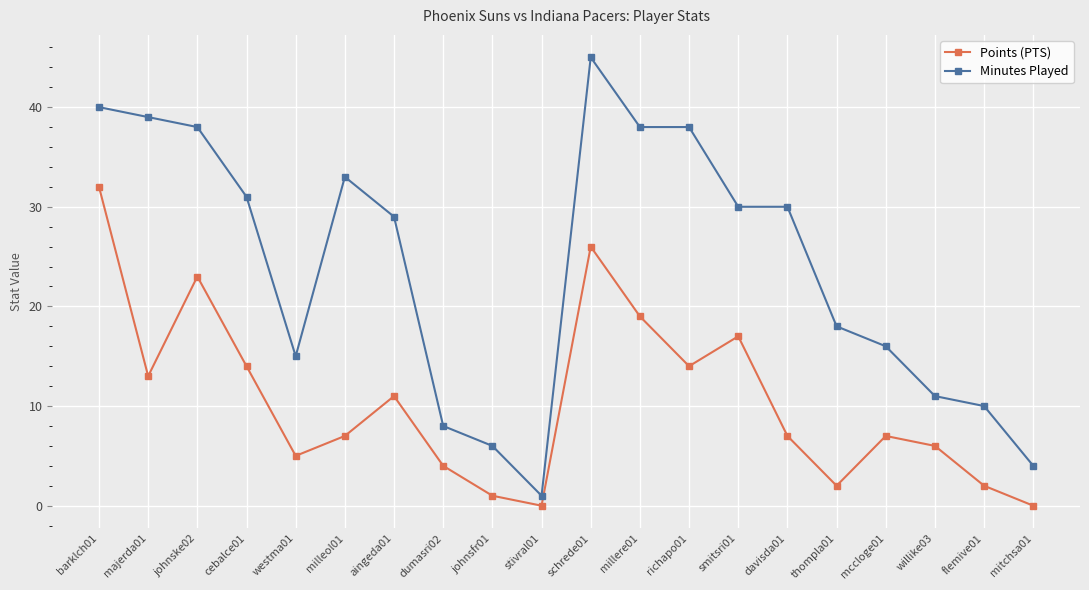

What is the sum of the Minutes Played values at willike03 and thompla01?

29